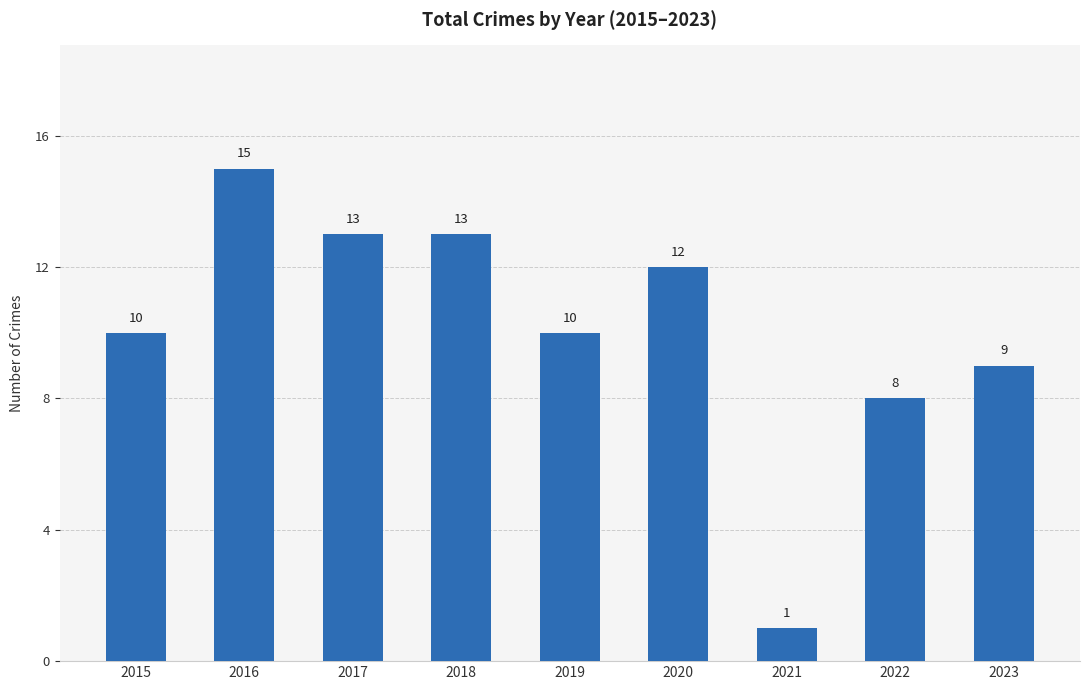

Reading left to right, what are all the values shown in this chart?

10	15	13	13	10	12	1	8	9